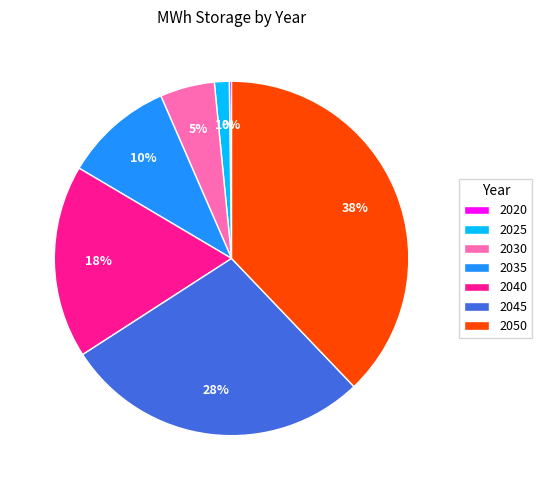

Which has a higher value, 2050 or 2045?

2050